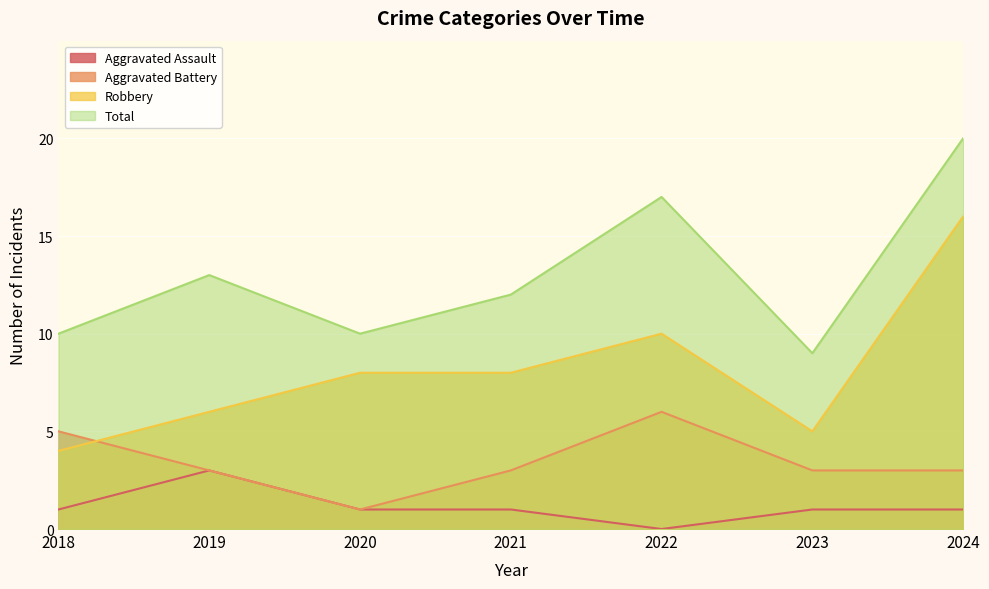

True or false: Aggravated Battery has a value of 3 at 2019.

True